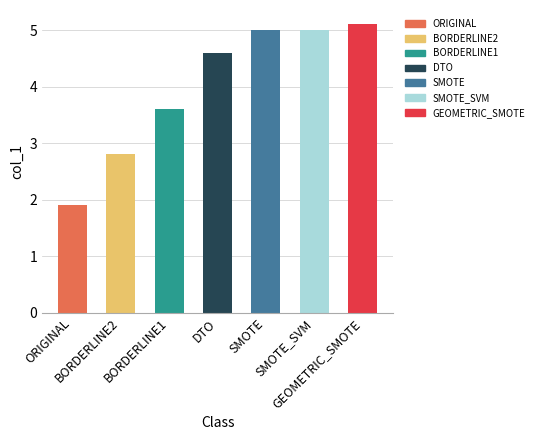

What is the sum of all values?

28.0